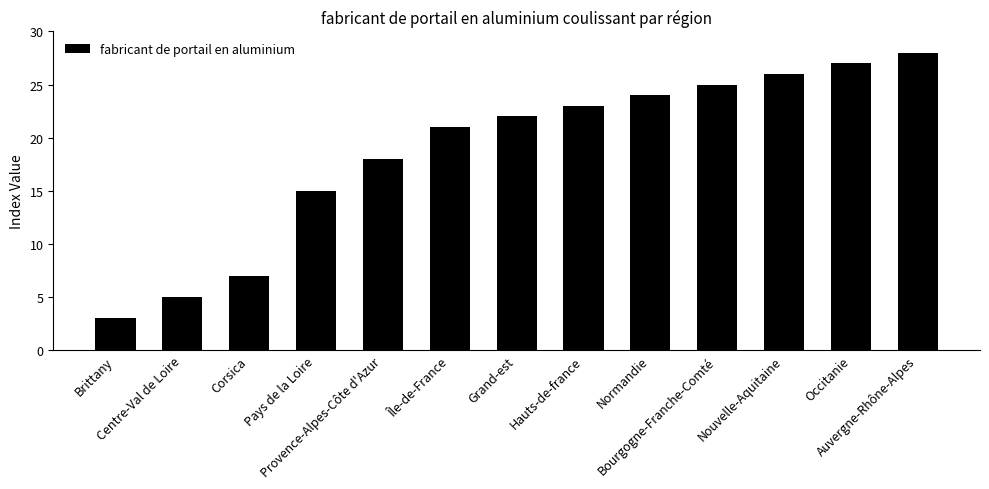

What is the label of the 8th bar from the right?

Île-de-France